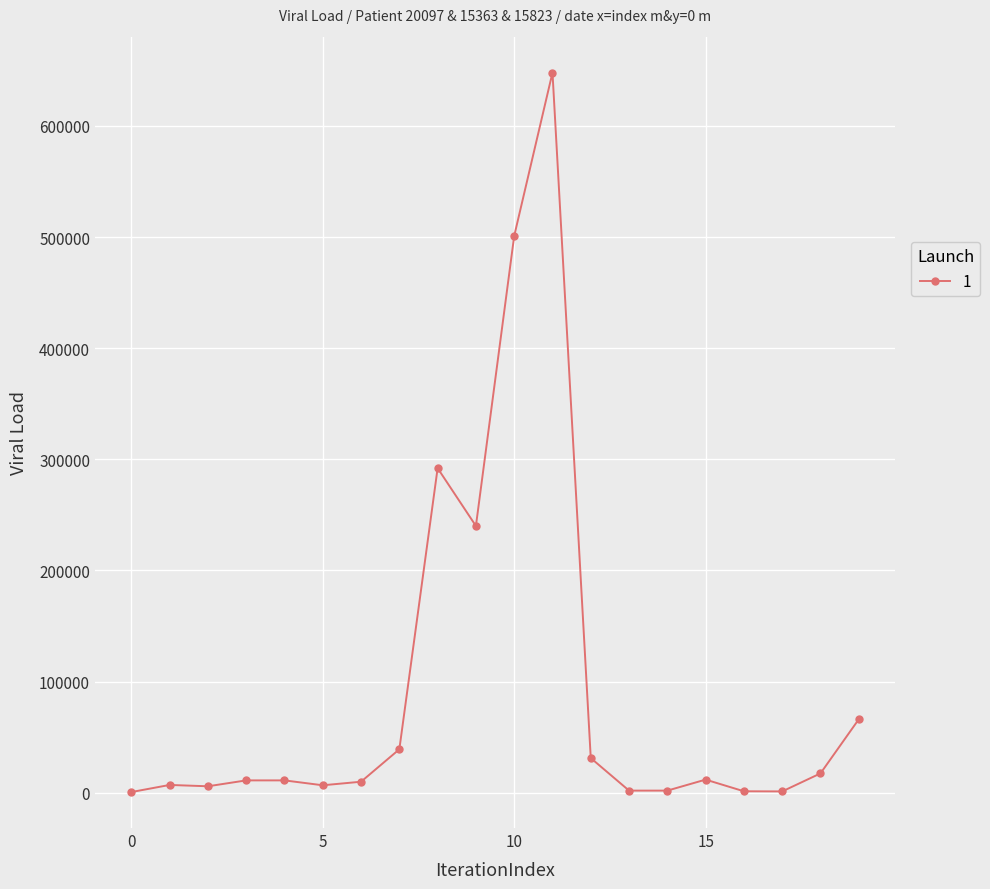

True or false: there are more than 0 points higher than both neighbors.

True